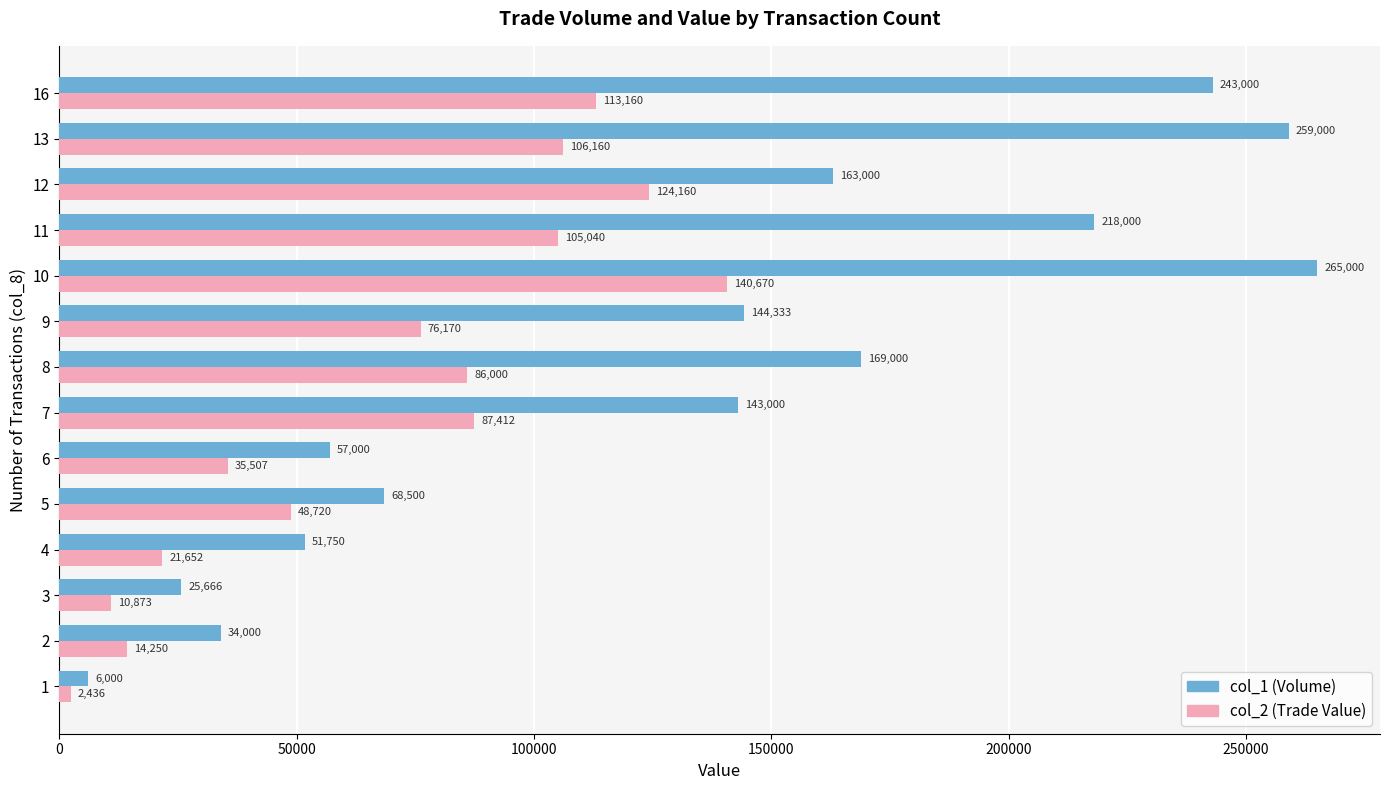

List the series in order of their overall mean, highest first.

col_1 (Volume), col_2 (Trade Value)